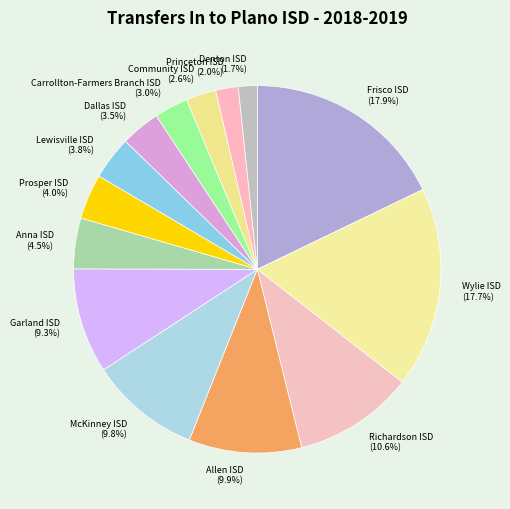

The Allen ISD slice represents 1% of the pie. True or false?

False